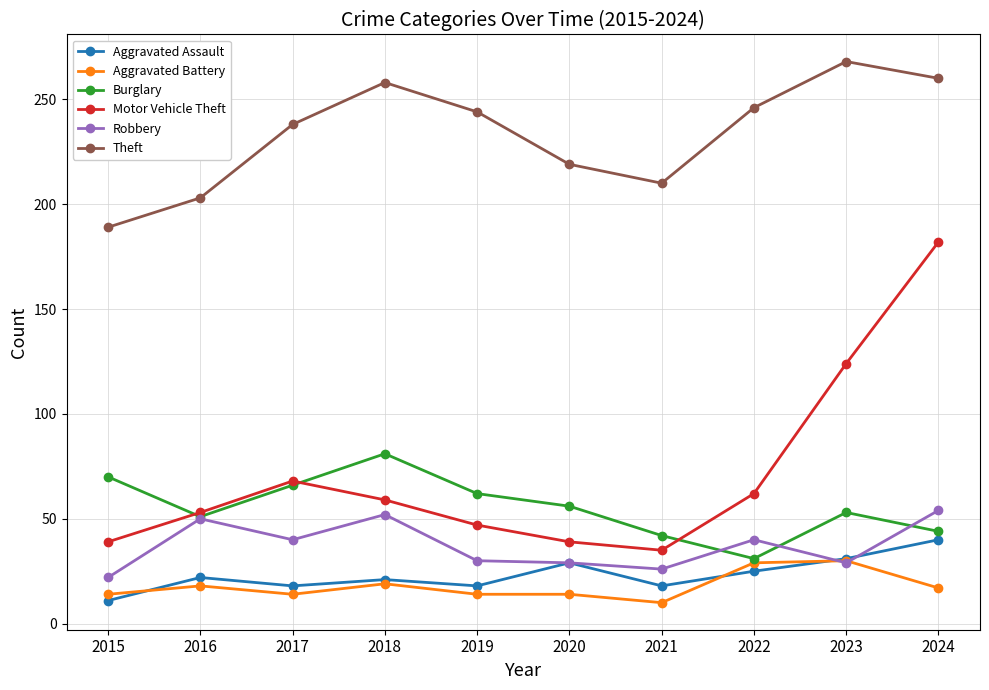

What is the value of the Motor Vehicle Theft point at the 1st from the left?

39